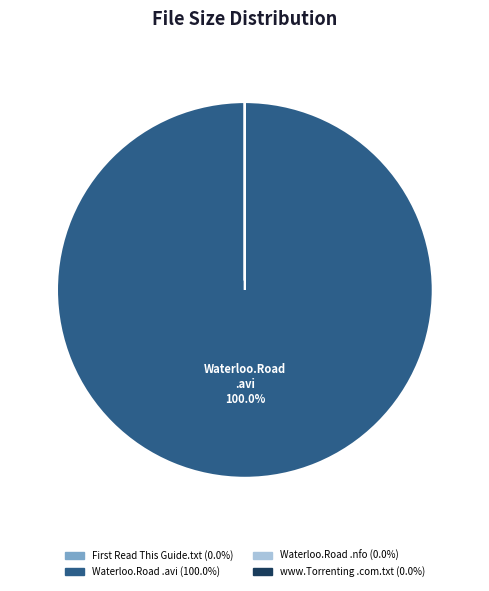

Rank the categories by value from highest to lowest.

Waterloo.Road.S08E25.HDTV.XviD-AFG.avi, Waterloo.Road.S08E25.HDTV.XviD-AFG.nfo, First Read This Guide.txt, www.Torrenting.com.txt